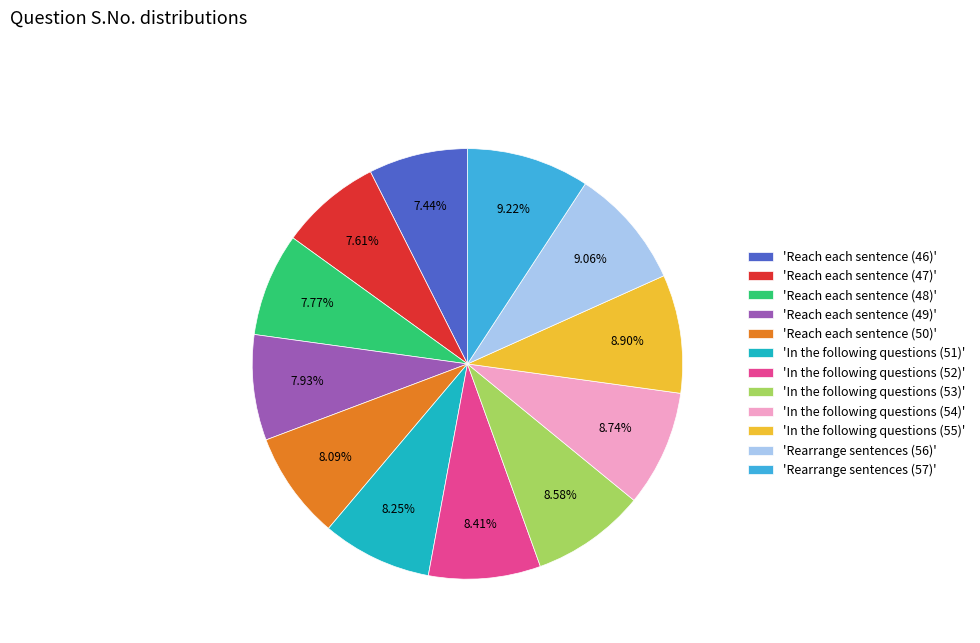

Does any single category account for the majority?

No